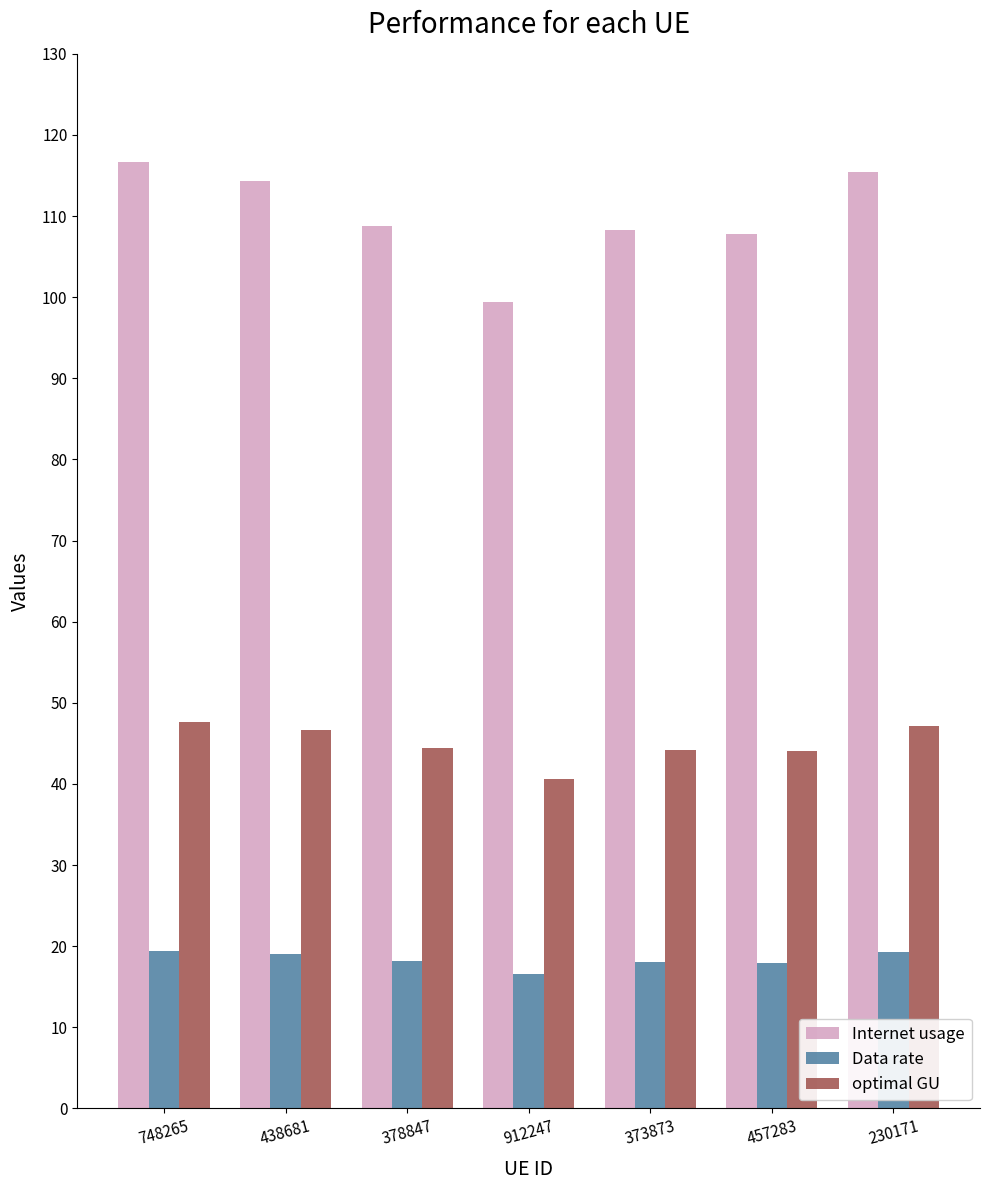

The Data rate series shows 18.1 at 378847. True or false?

True